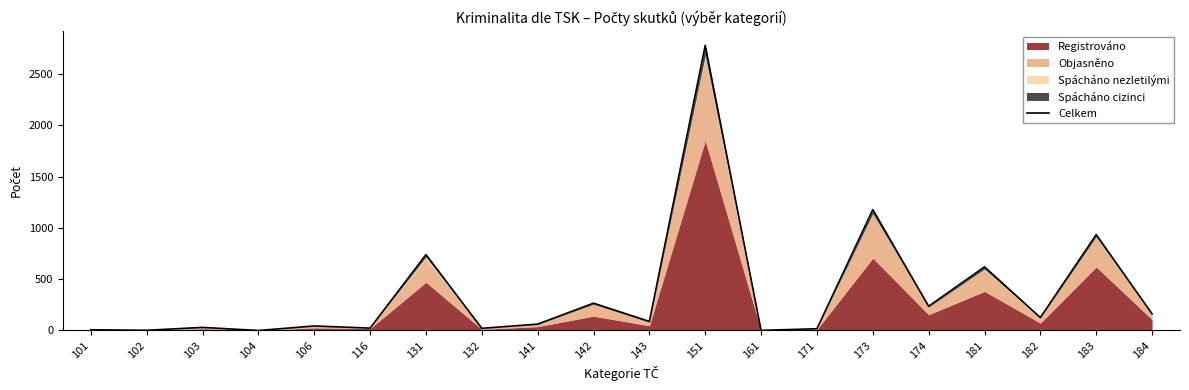

Is it true that the value at 102 is 2?

True